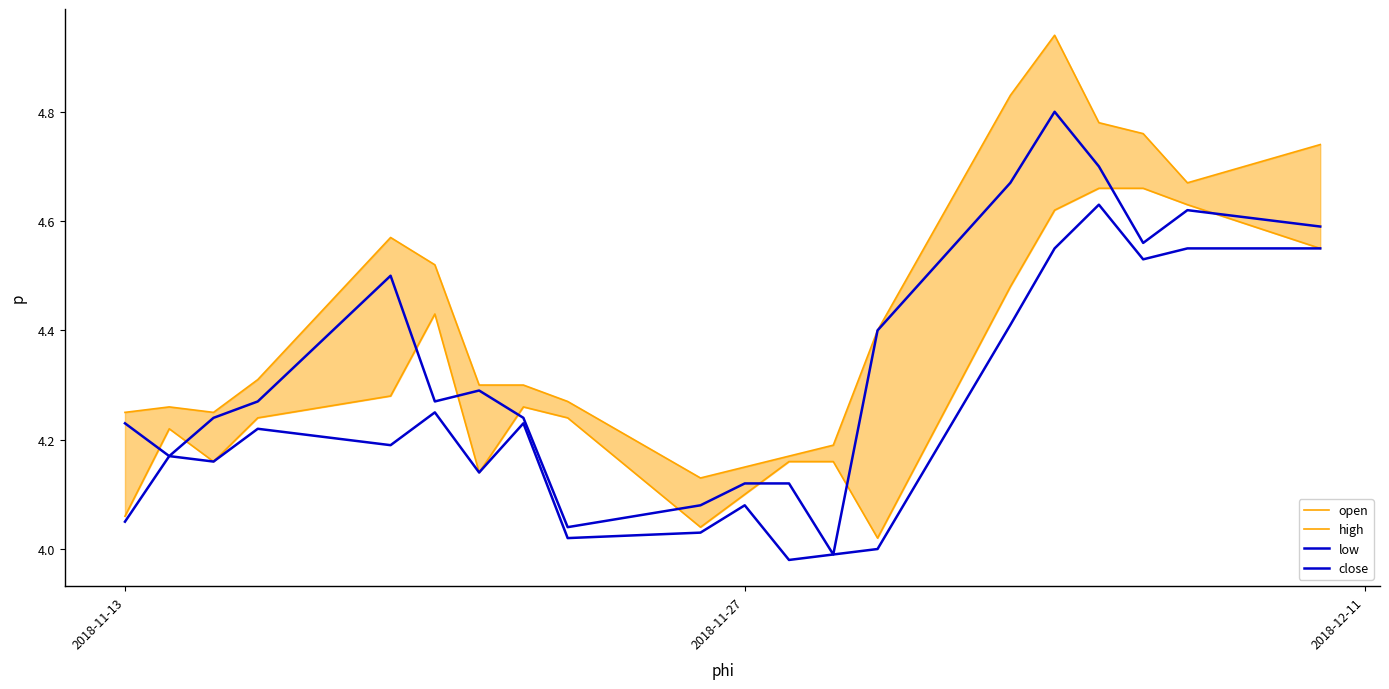

What is the sum of all low values?

84.7